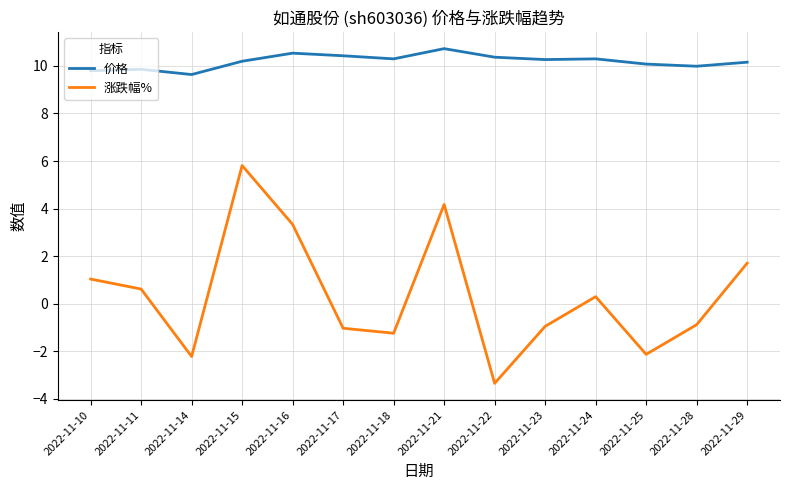

Count the number of categories in the chart.

14